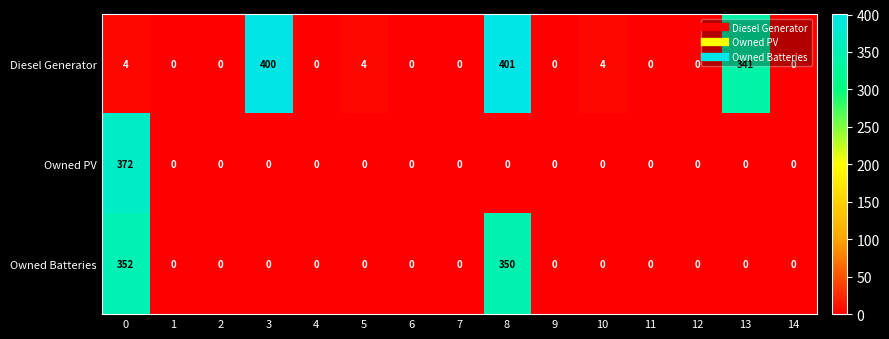

True or false: Owned PV has a value of -251 at 2.

False